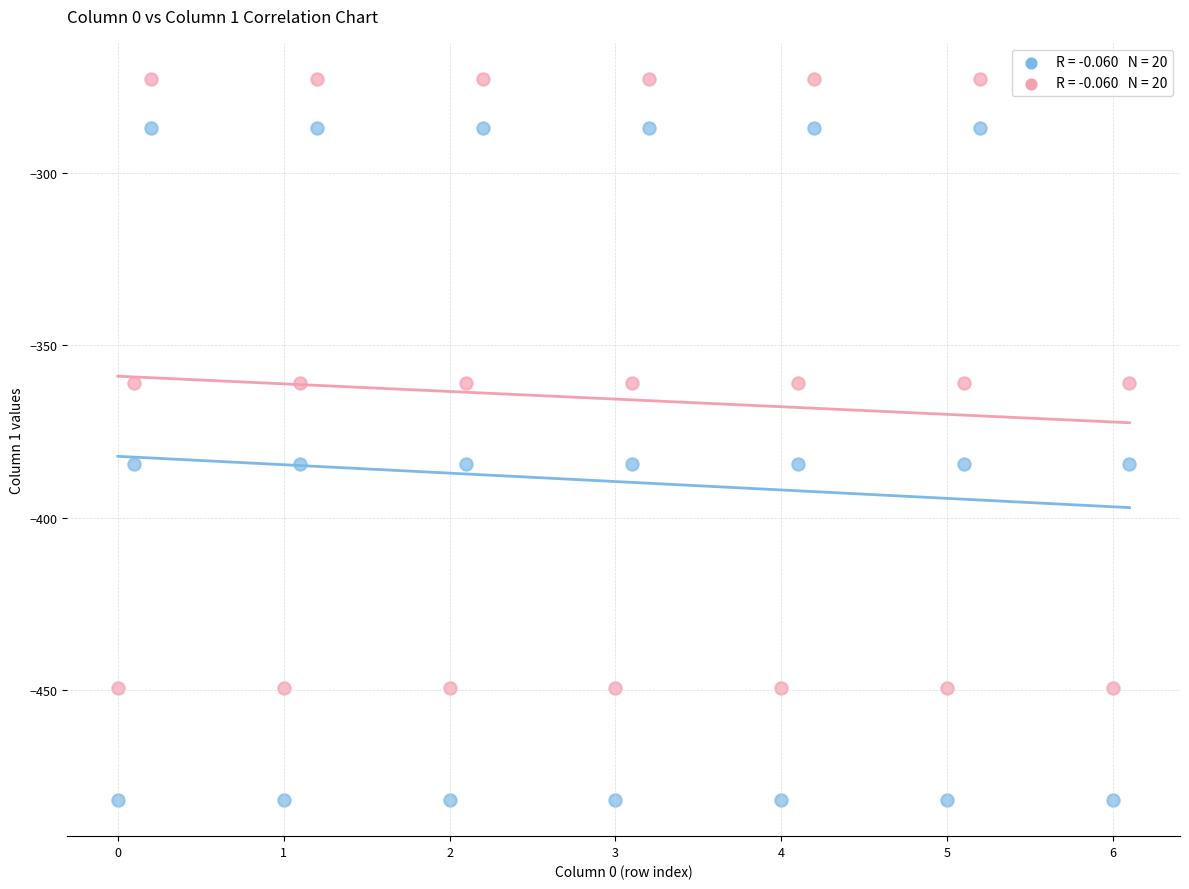

Across all data points, what is the range of Y values (max minus min)?

209.3